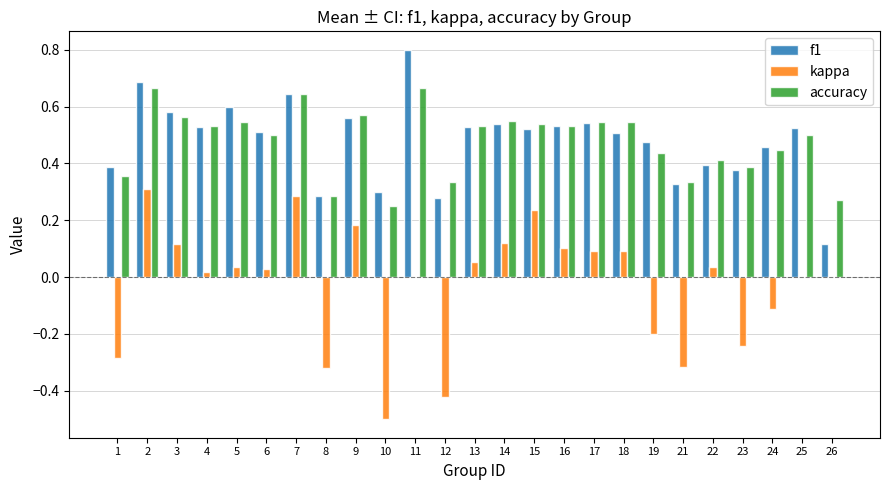

Between 5 and 14, which series saw the biggest shift?

kappa